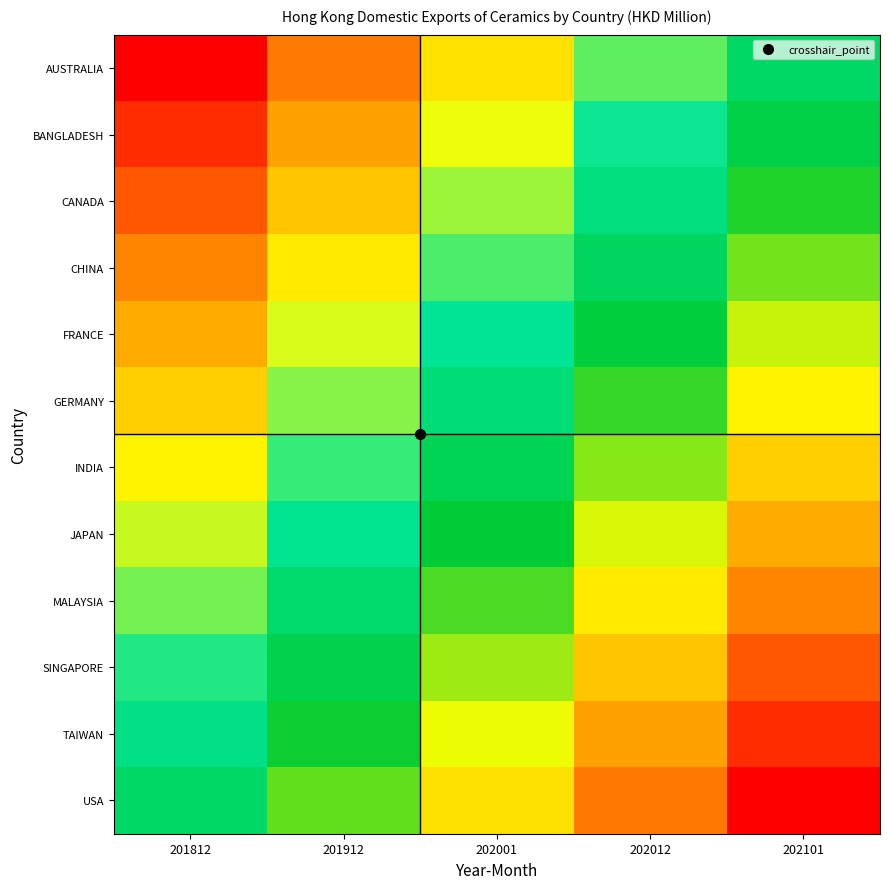

Reading right to left, extract all data points from this chart.

AUSTRALIA: 202101=1.0	202012=0.8	202001=0.5	201912=0.2	201812=0.0
BANGLADESH: 202101=1.1	202012=0.8	202001=0.6	201912=0.3	201812=0.1
CANADA: 202101=1.2	202012=0.9	202001=0.7	201912=0.4	201812=0.2
CHINA: 202101=1.3	202012=1.0	202001=0.8	201912=0.5	201812=0.3
FRANCE: 202101=1.4	202012=1.1	202001=0.9	201912=0.6	201812=0.4
GERMANY: 202101=1.5	202012=1.2	202001=1.0	201912=0.7	201812=0.5
INDIA: 202101=1.5	202012=1.3	202001=1.0	201912=0.8	201812=0.5
JAPAN: 202101=1.6	202012=1.4	202001=1.1	201912=0.9	201812=0.6
MALAYSIA: 202101=1.7	202012=1.5	202001=1.2	201912=1.0	201812=0.7
SINGAPORE: 202101=1.8	202012=1.6	202001=1.3	201912=1.1	201812=0.8
TAIWAN: 202101=1.9	202012=1.7	202001=1.4	201912=1.2	201812=0.9
USA: 202101=2.0	202012=1.8	202001=1.5	201912=1.2	201812=1.0